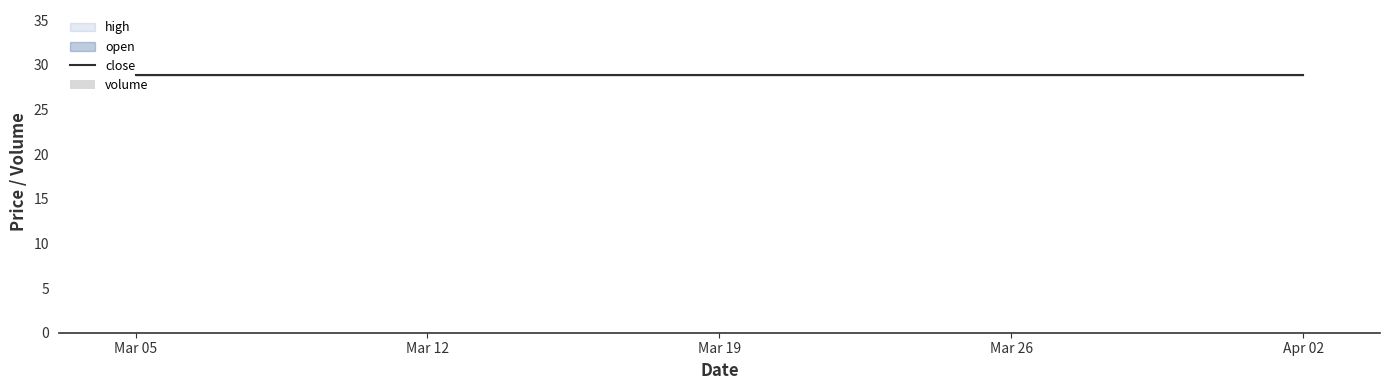

Does the chart contain stacked bars?

No